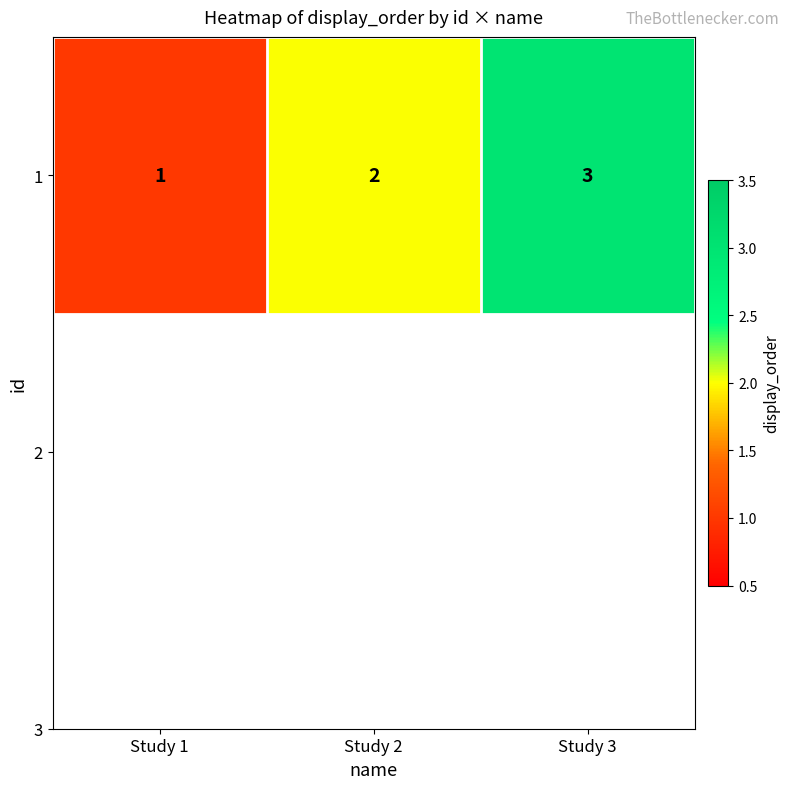

Reading right to left, extract all data points from this chart.

3	2	1